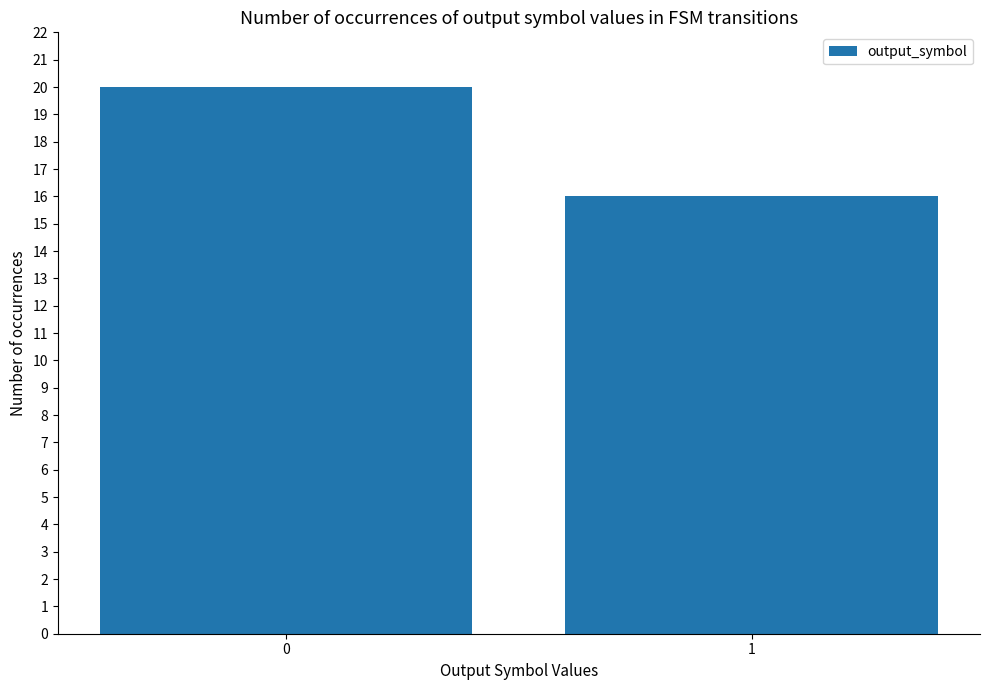

Reading left to right, extract all data points from this chart.

0=20	1=16